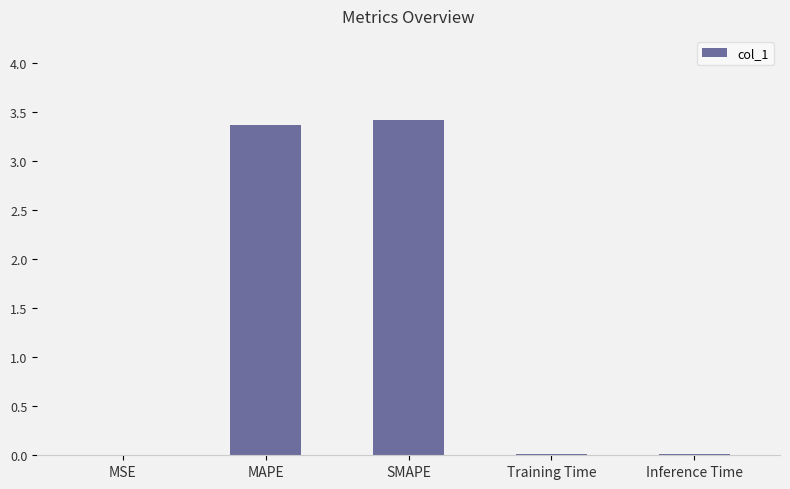

What is the change in value from SMAPE to Training Time?

-3.4